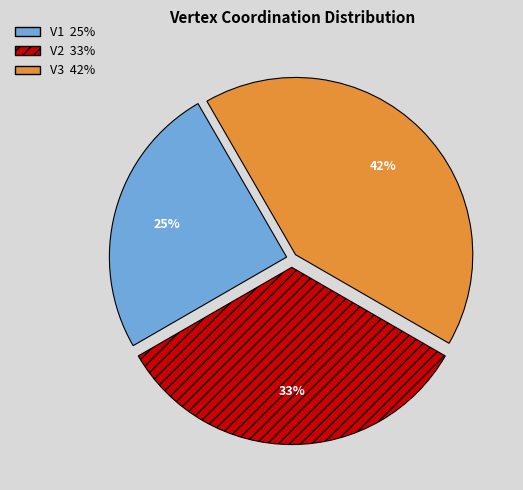

True or false: V3 accounts for 42% of the total.

True